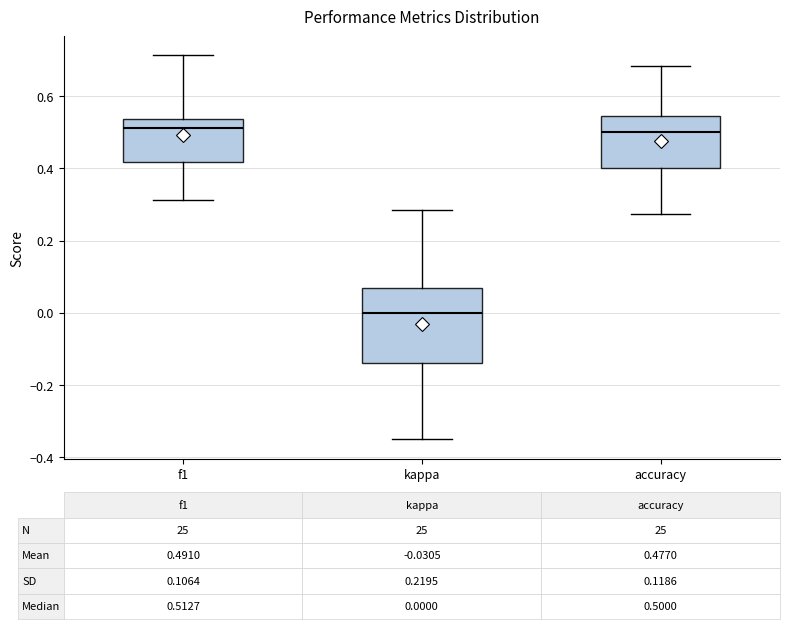

Comparing the boxes themselves (not the whiskers), which one is the tallest?

kappa